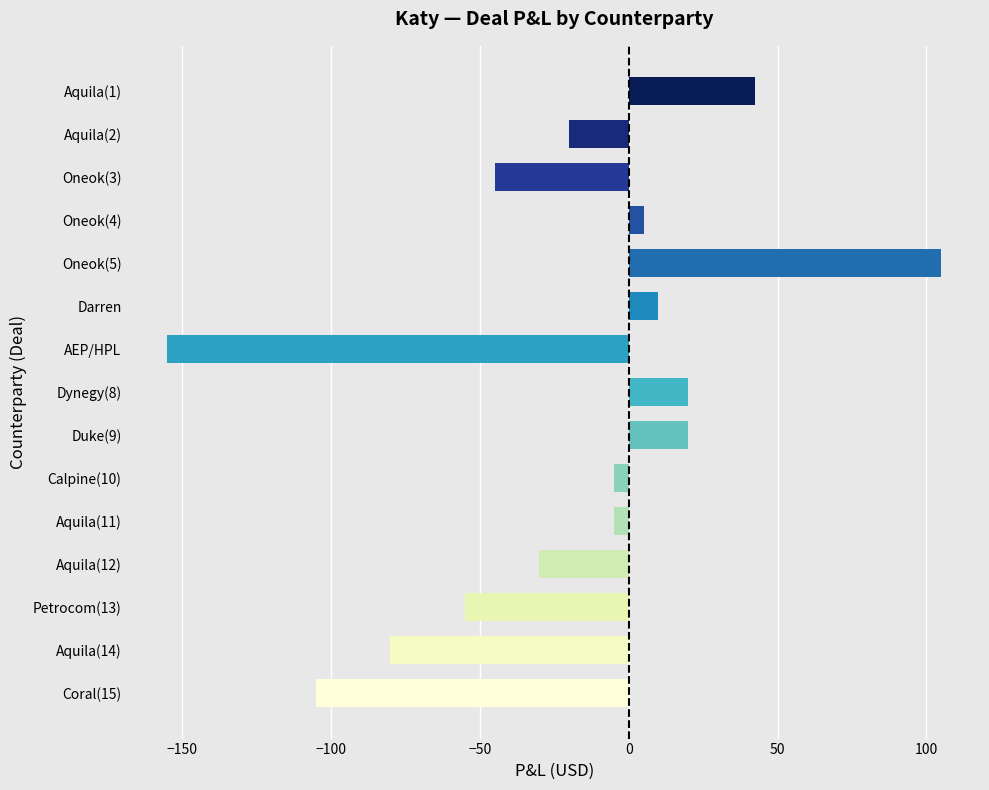

Is it true that the value at Aquila(2) is -9.4?

False